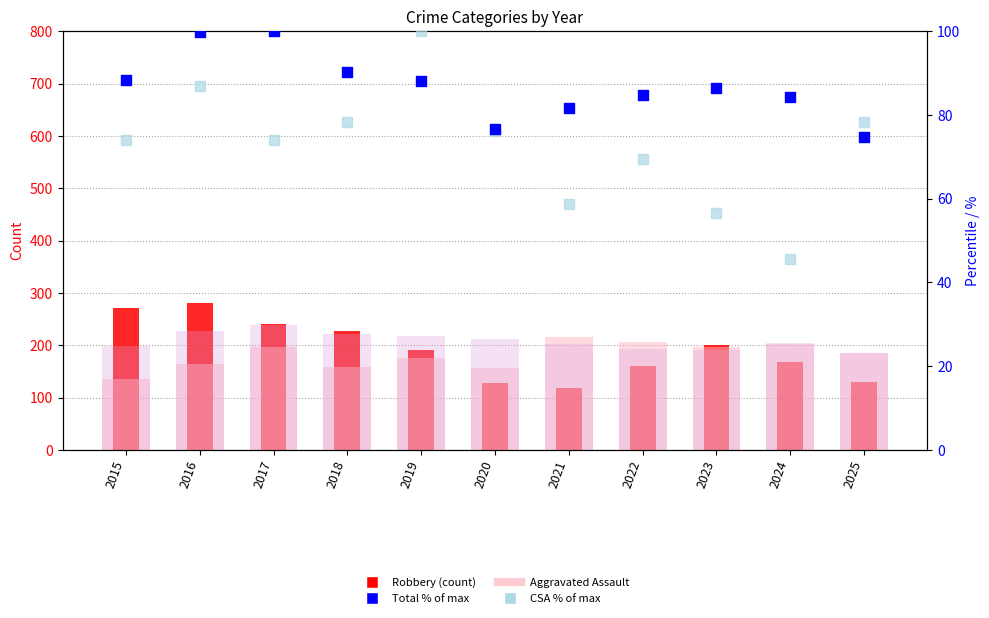

Which series has the largest total across all categories?

Aggravated Battery